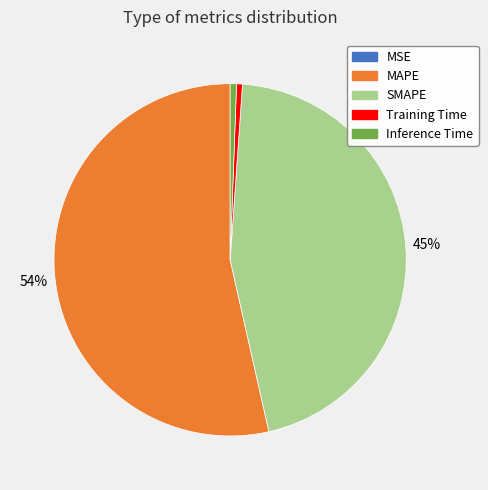

Which slice is the largest?

MAPE